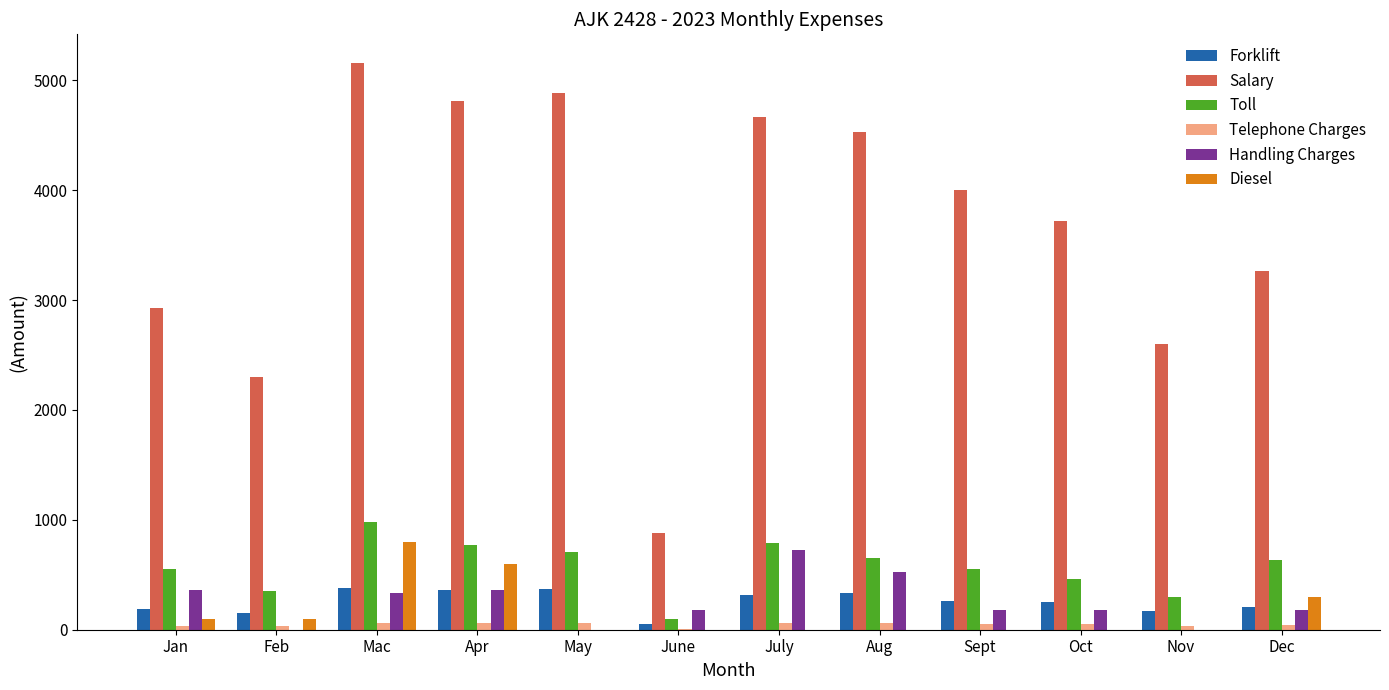

True or false: Handling Charges has a value of 364 at Apr.

True